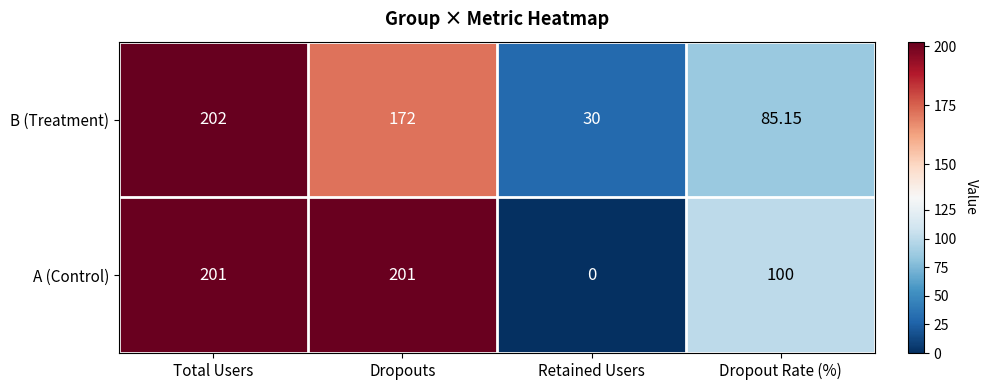

Which series has the widest spread of values?

A (Control)